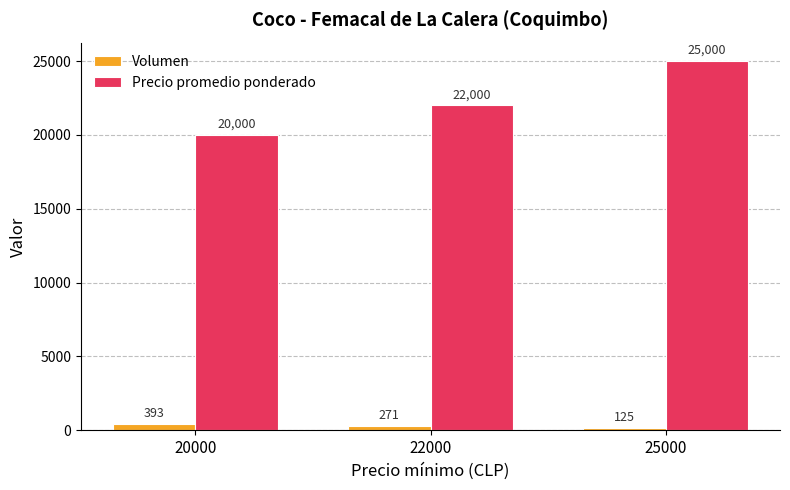

What is the difference between the Precio promedio ponderado values at 20000 and 25000?

5000